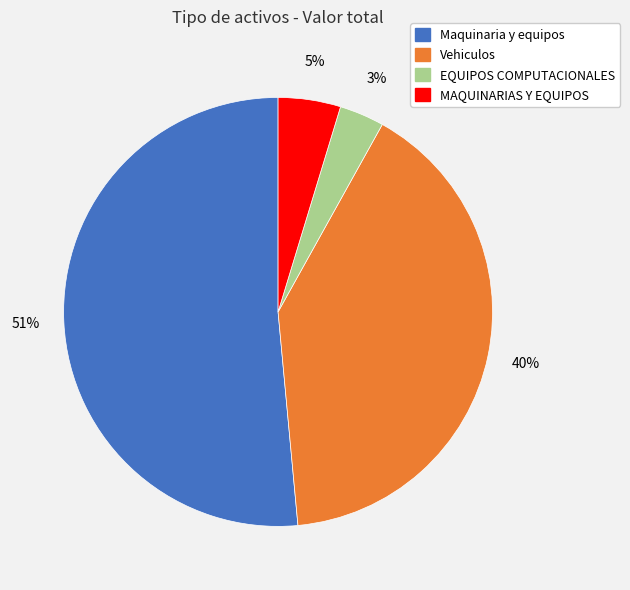

Count the number of slices in the pie.

4